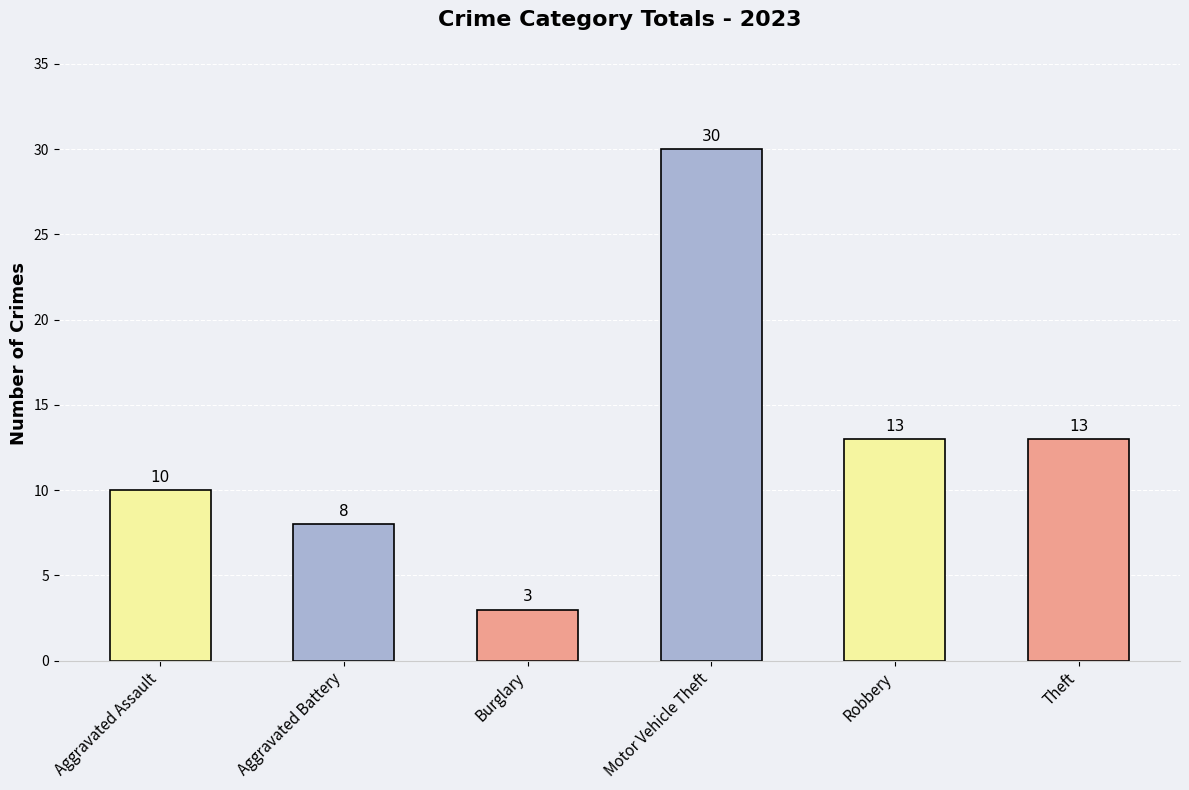

Read the value at Theft.

13